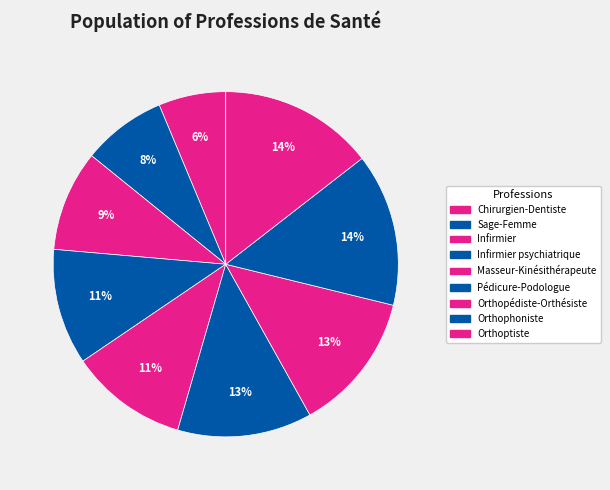

Count the number of slices in the pie.

9